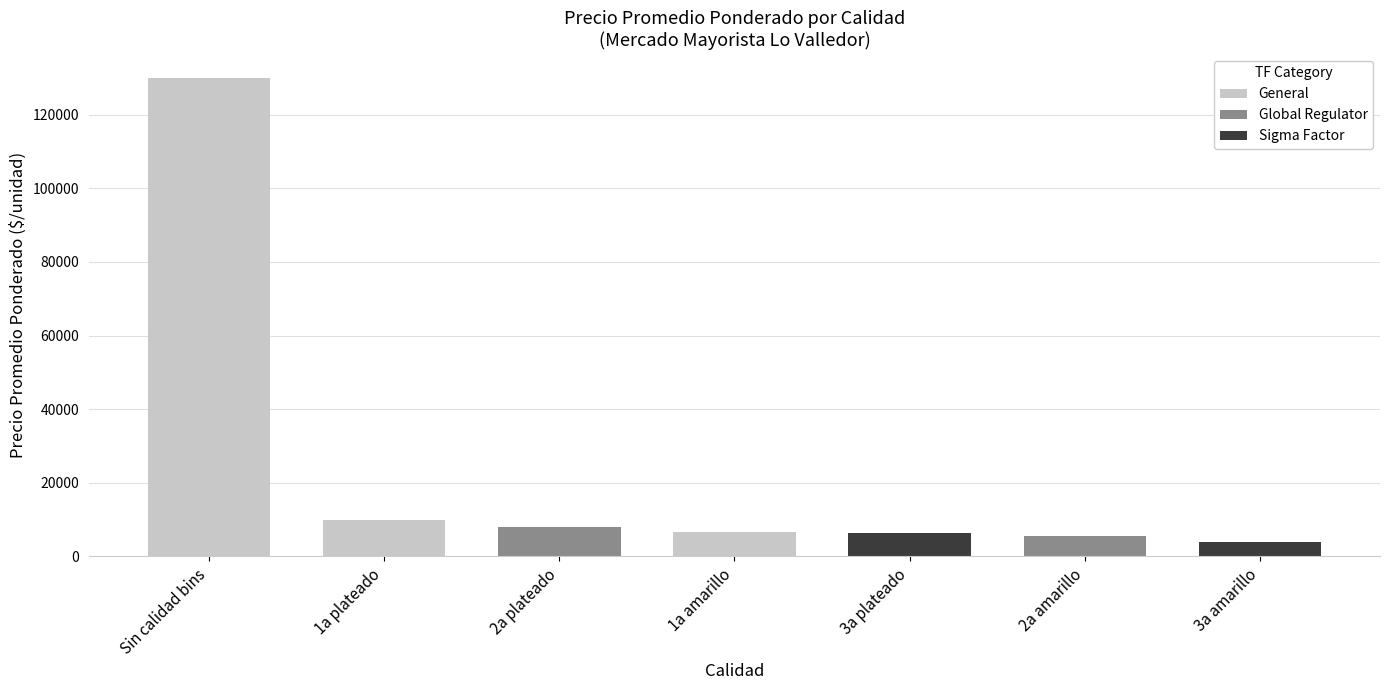

What is the approximate value at 3a plateado, to the nearest 100?

6300